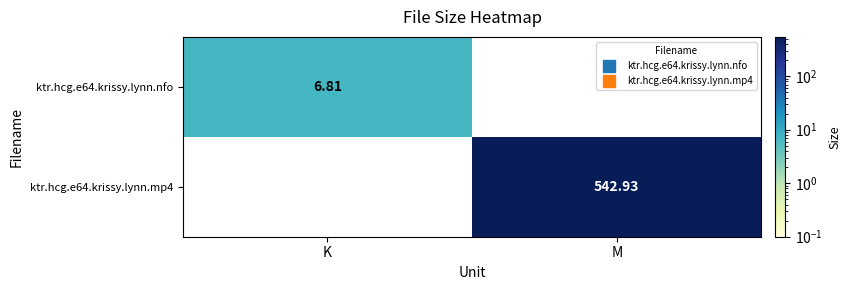

What is the total value across all series at K?

6.8